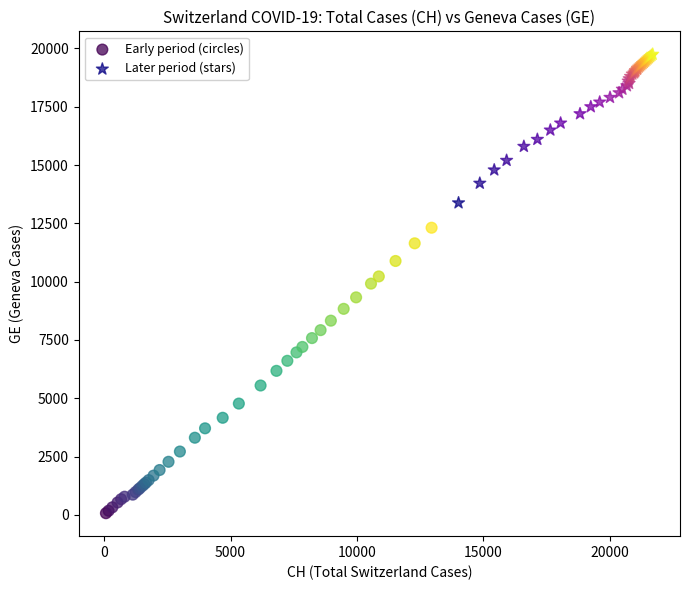

Which series contains the lowest Y value?

Early period (circles)